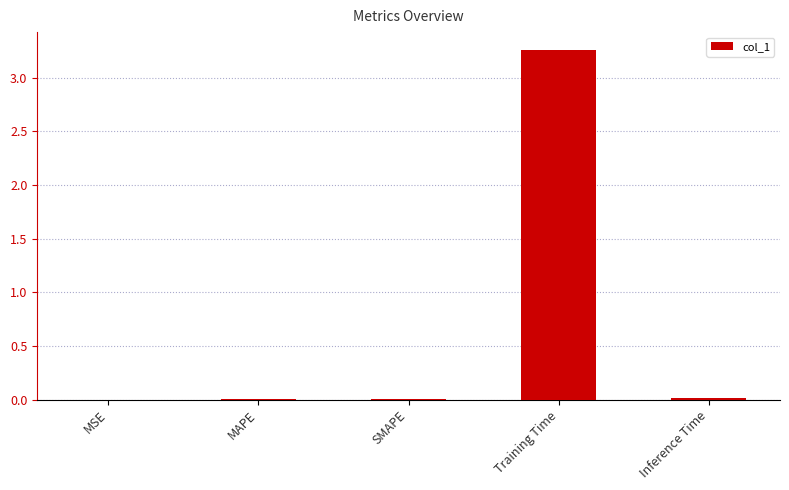

How many distinct data groups are displayed?

1